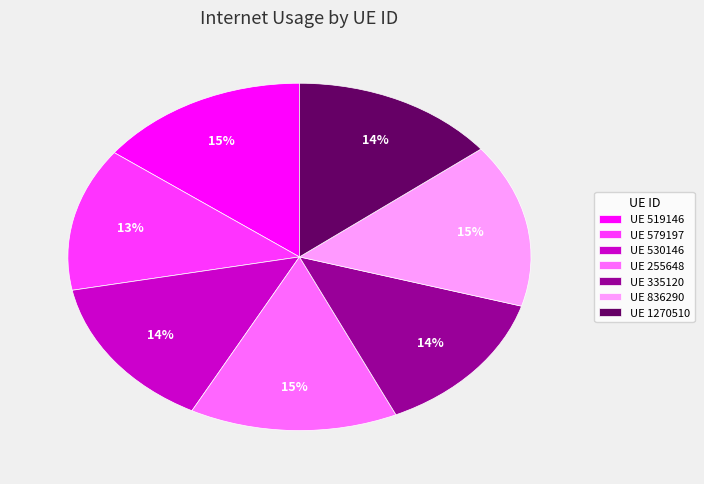

True or false: UE 530146 accounts for 14% of the total.

True